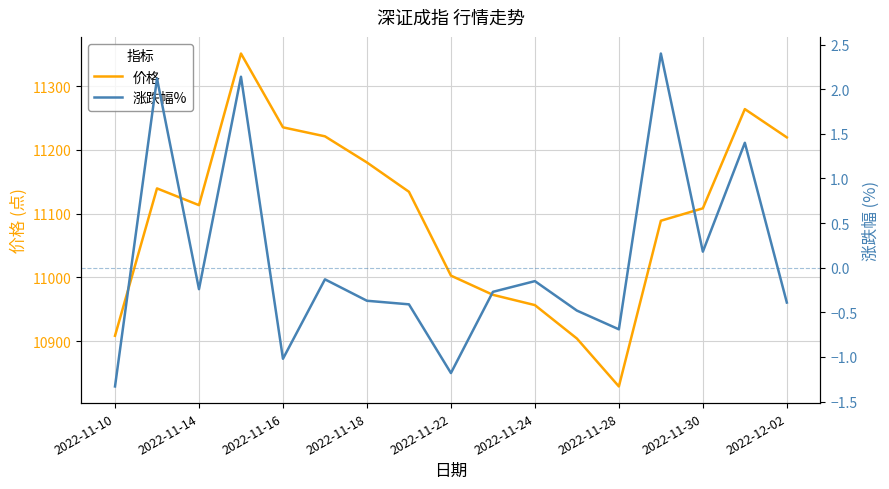

The value of 价格 at 9 is 10972.8. True or false?

True